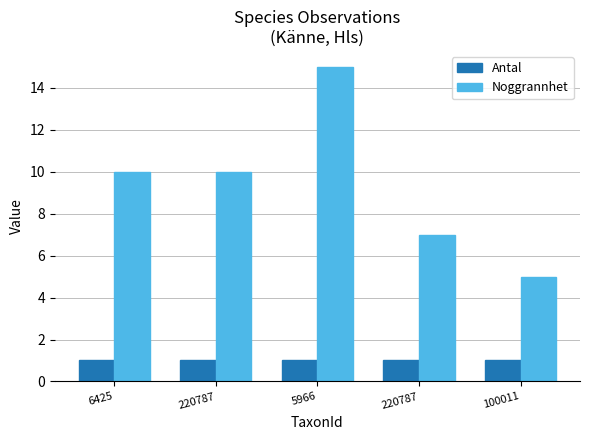

What is the difference between the maximum and second lowest values in the Noggrannhet series?

8